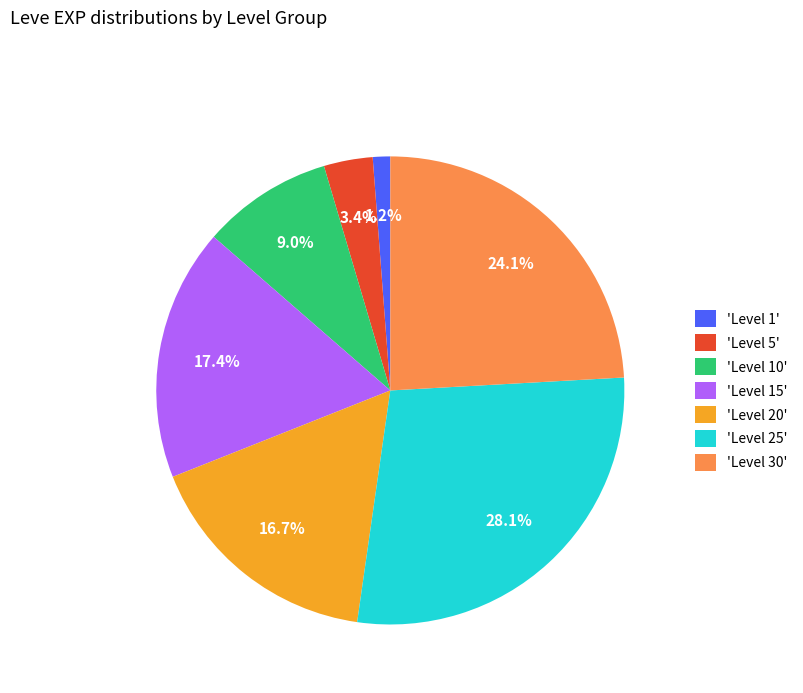

Which category has the smallest portion of the pie?

'Level 1'